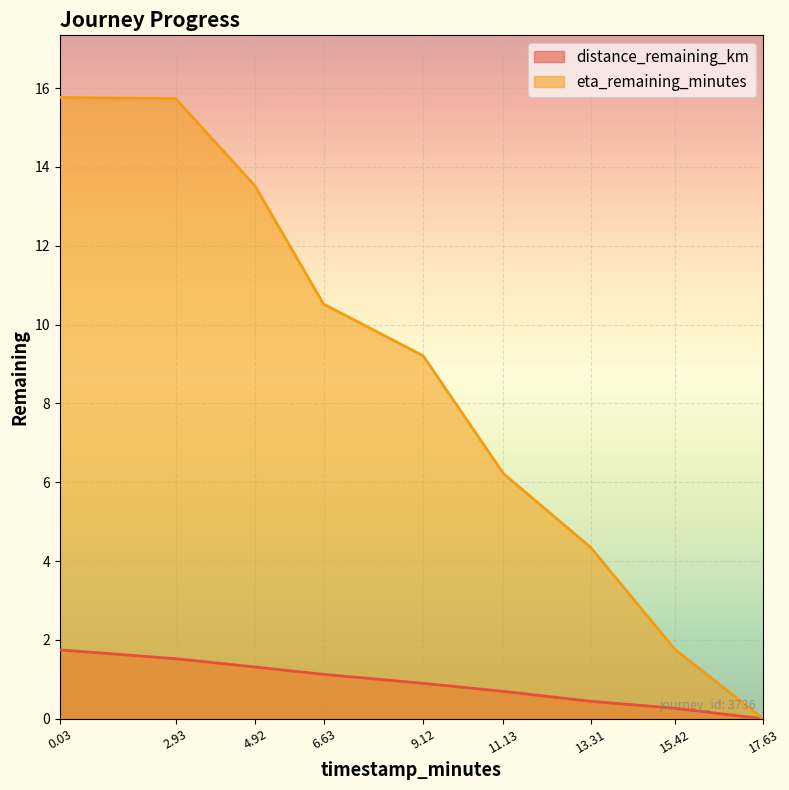

How many lines are shown in the chart?

2